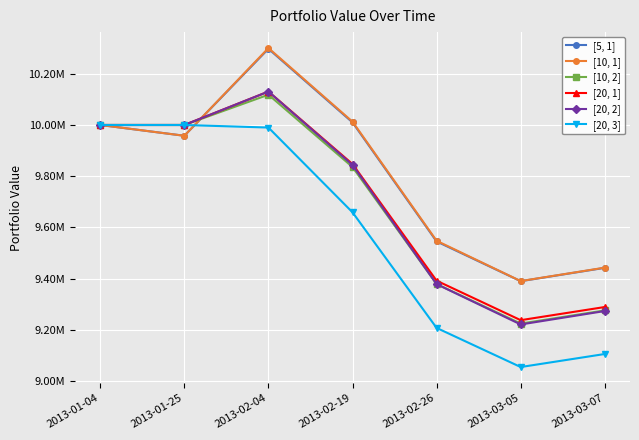

What are all the series names shown in the legend?

[5, 1], [10, 1], [10, 2], [20, 1], [20, 2], [20, 3]